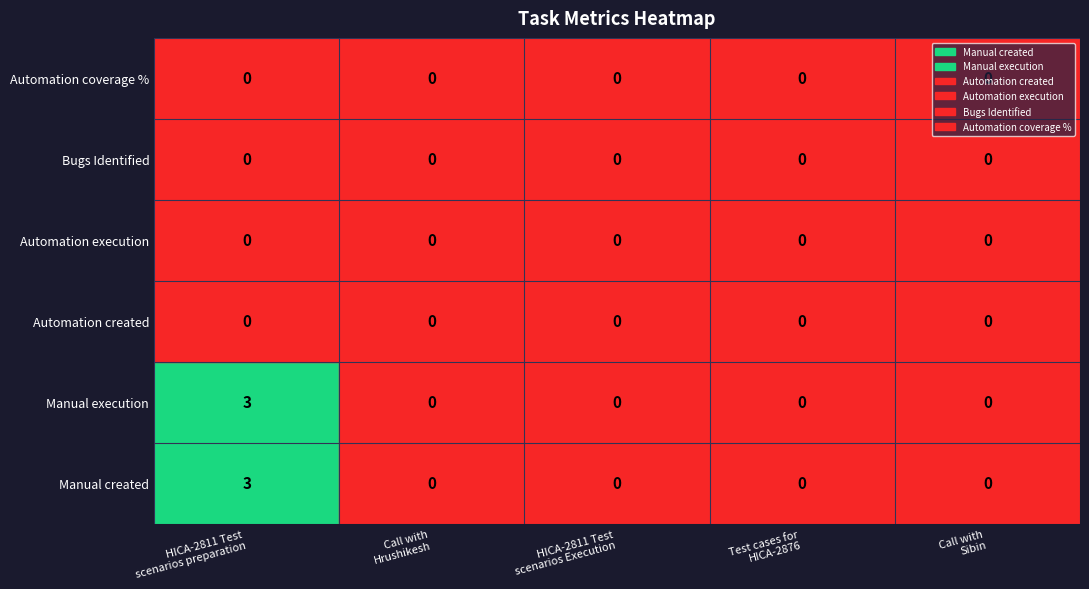

At which category is the sum across all series the highest?

HICA-2811 Test scenarios preparation